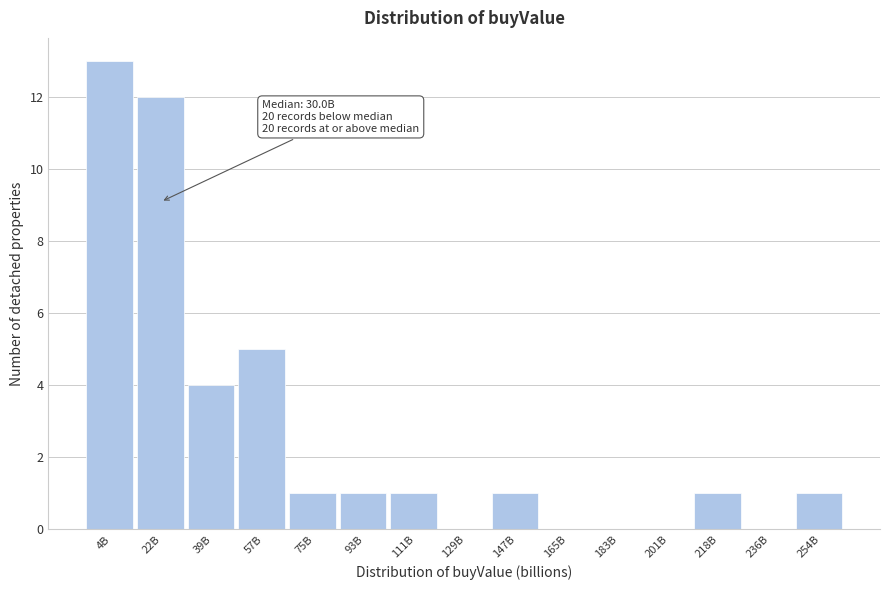

Reading left to right, transcribe all the data shown in this chart.

4B=13	22B=12	39B=4	57B=5	75B=1	93B=1	111B=1	129B=0	147B=1	165B=0	183B=0	201B=0	218B=1	236B=0	254B=1